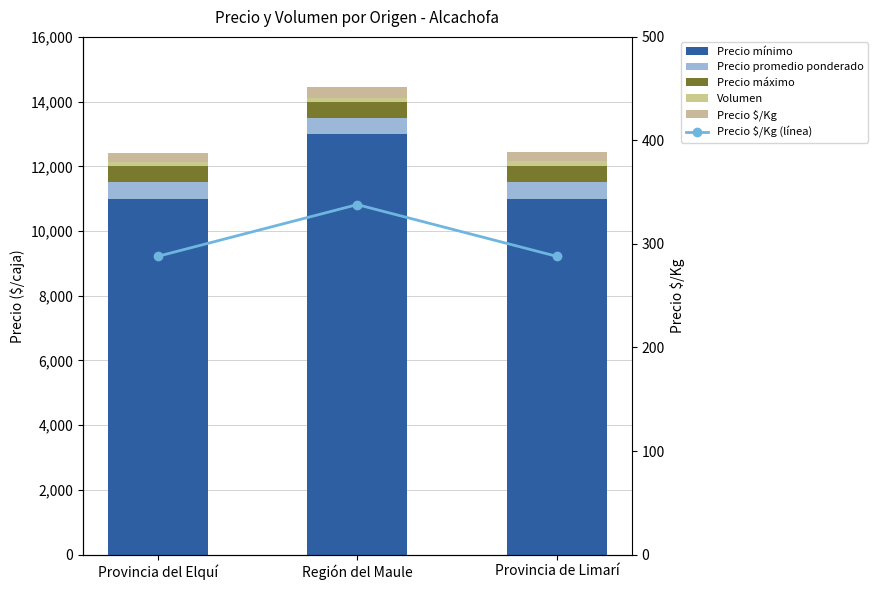

What is the maximum value for Precio promedio ponderado?

500